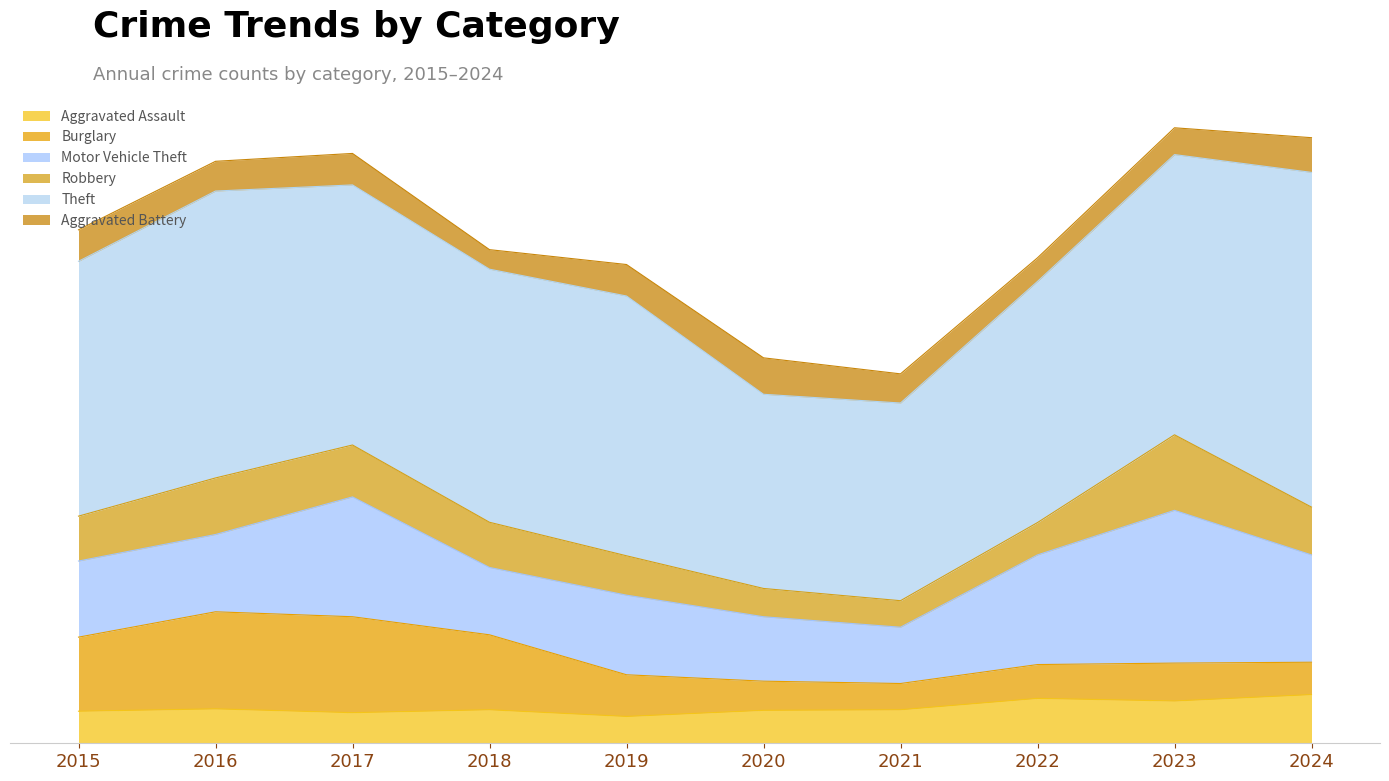

Which series changed the most between 2016 and 2023?

Motor Vehicle Theft